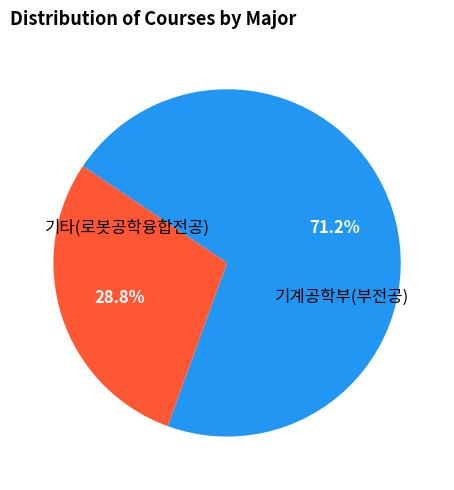

Which category accounts for the majority?

기타(로봇공학융합전공)